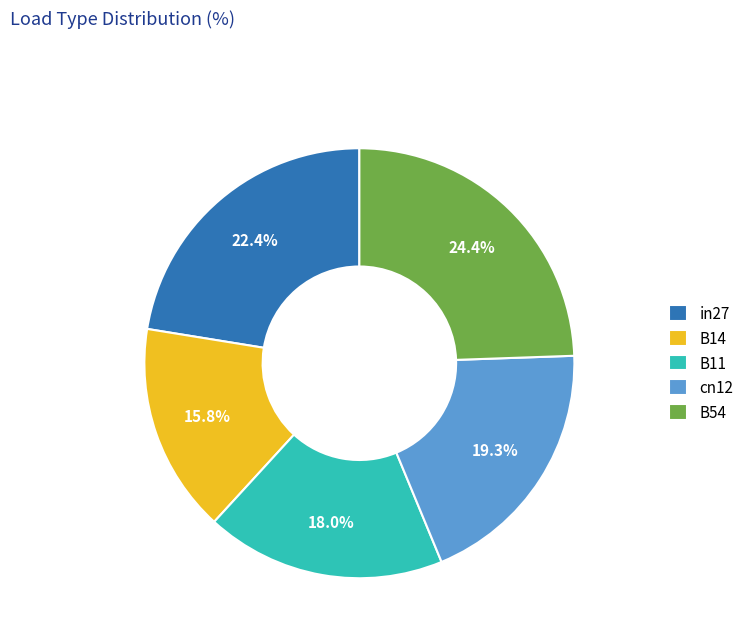

What percentage is the cn12 slice, to the nearest percent?

19%